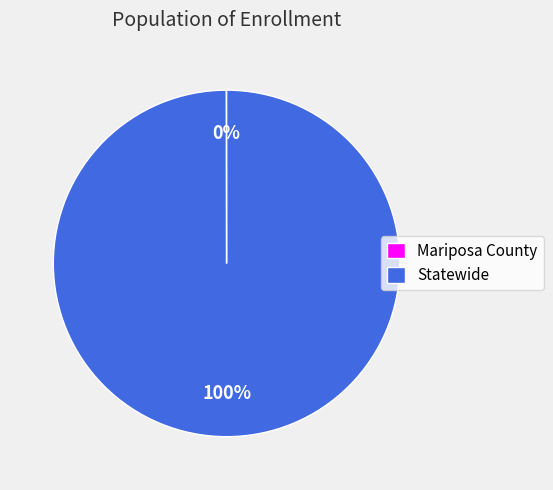

Which slice represents more than half of the pie?

Statewide